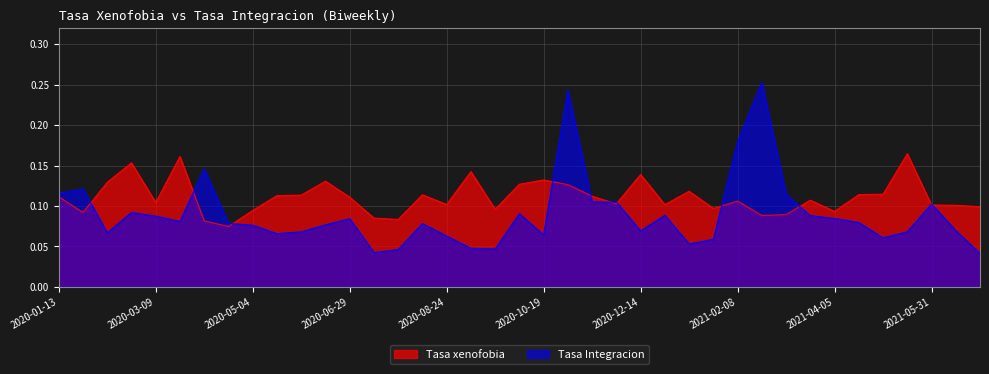

The value of Tasa Integracion at 2021-01-11 is 0.1. True or false?

True